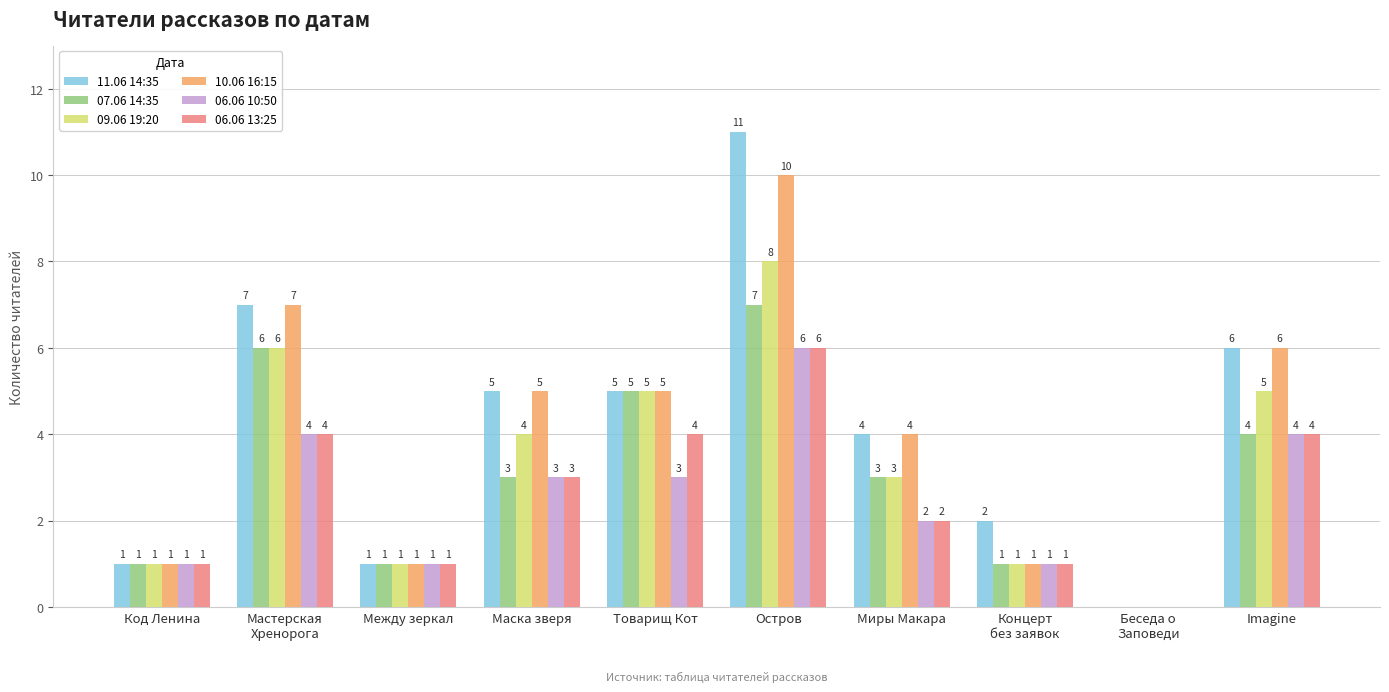

What is the sum of all 11.06 14:35 values?

42